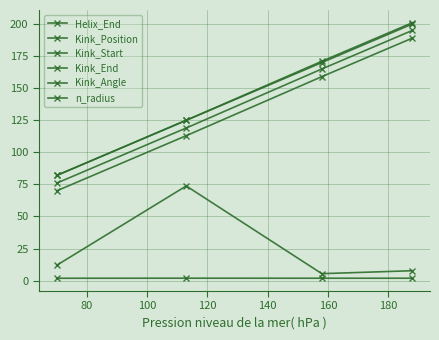

How many series are shown in this chart?

6